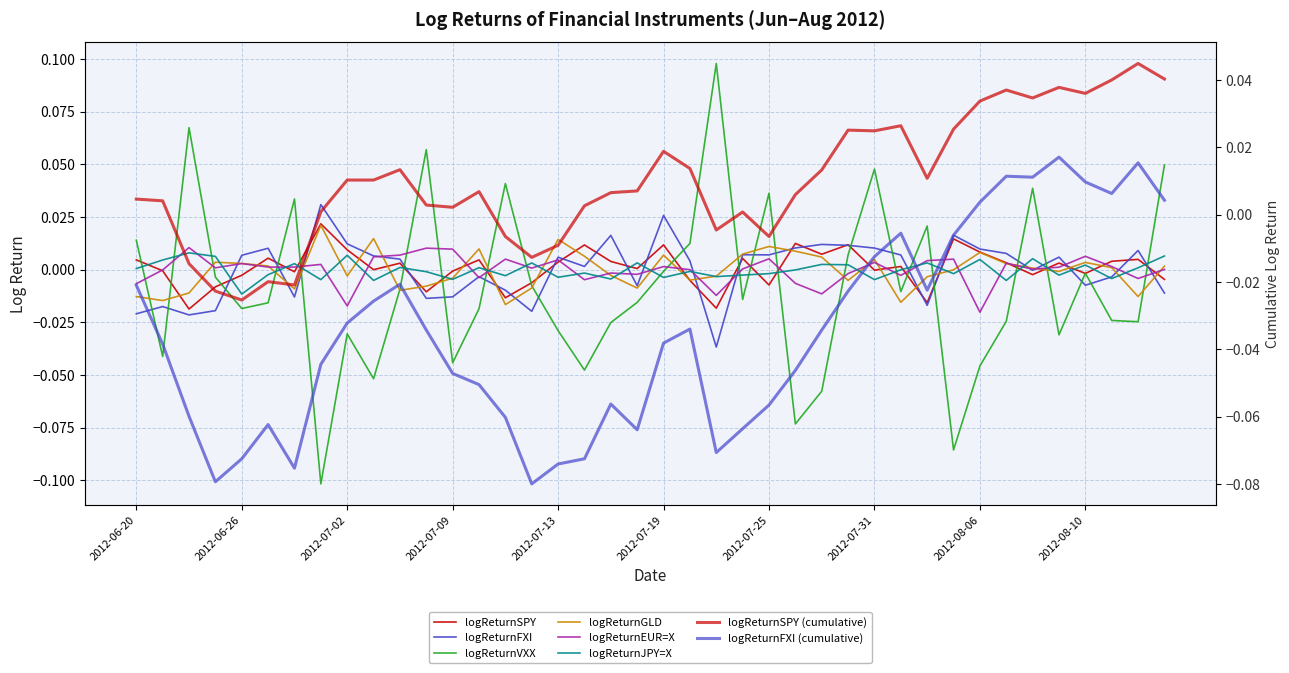

How many times do logReturnVXX and logReturnSPY cross each other?

22